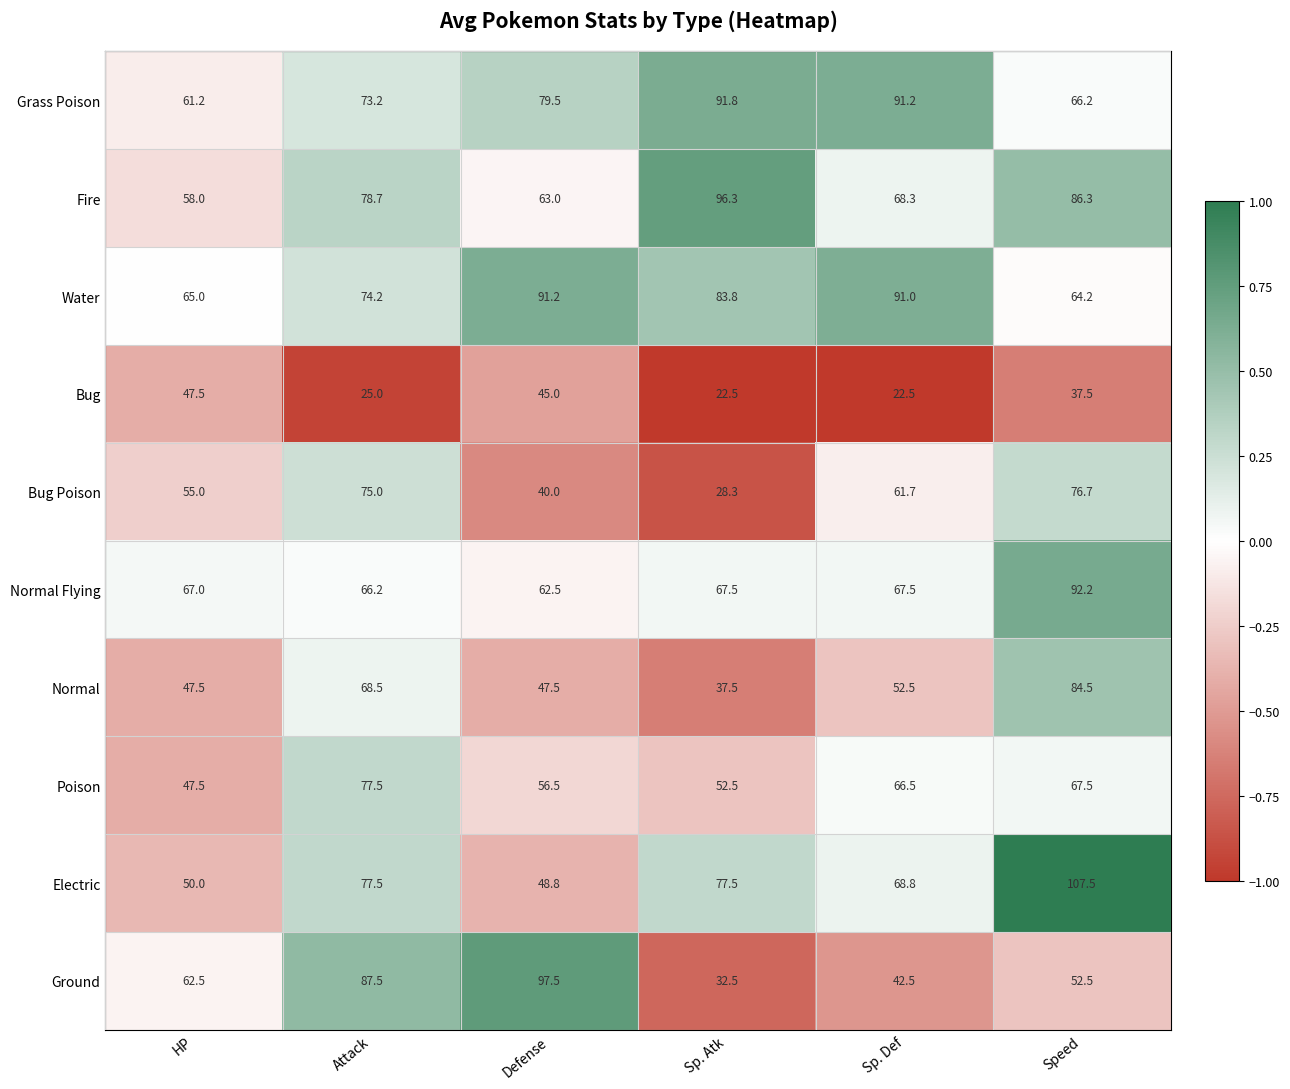

At which category is the sum across all series the highest?

Speed